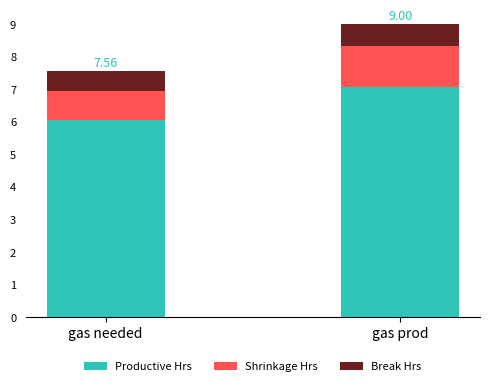

What is the sum of the Productive Hrs values at gas prod and gas needed?

13.1